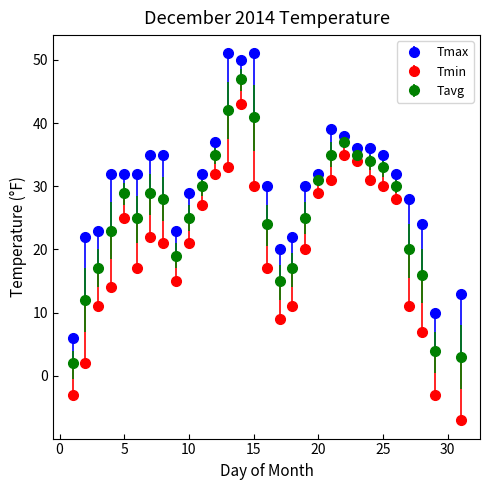

Which series has the largest total across all categories?

Tmax